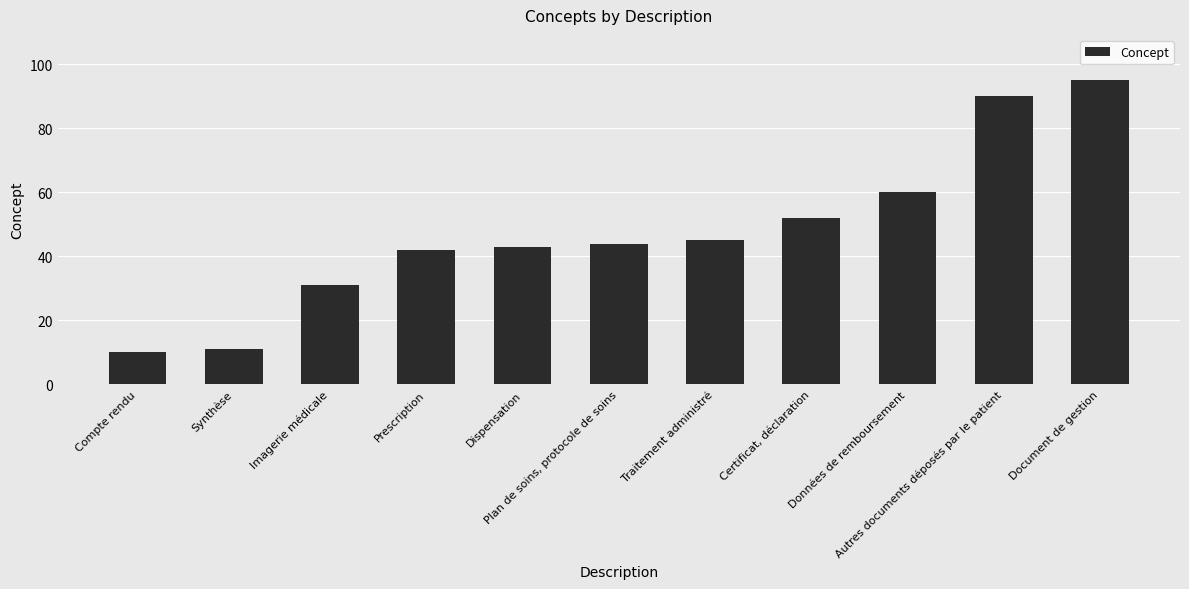

Reading left to right, transcribe all the data shown in this chart.

10	11	31	42	43	44	45	52	60	90	95